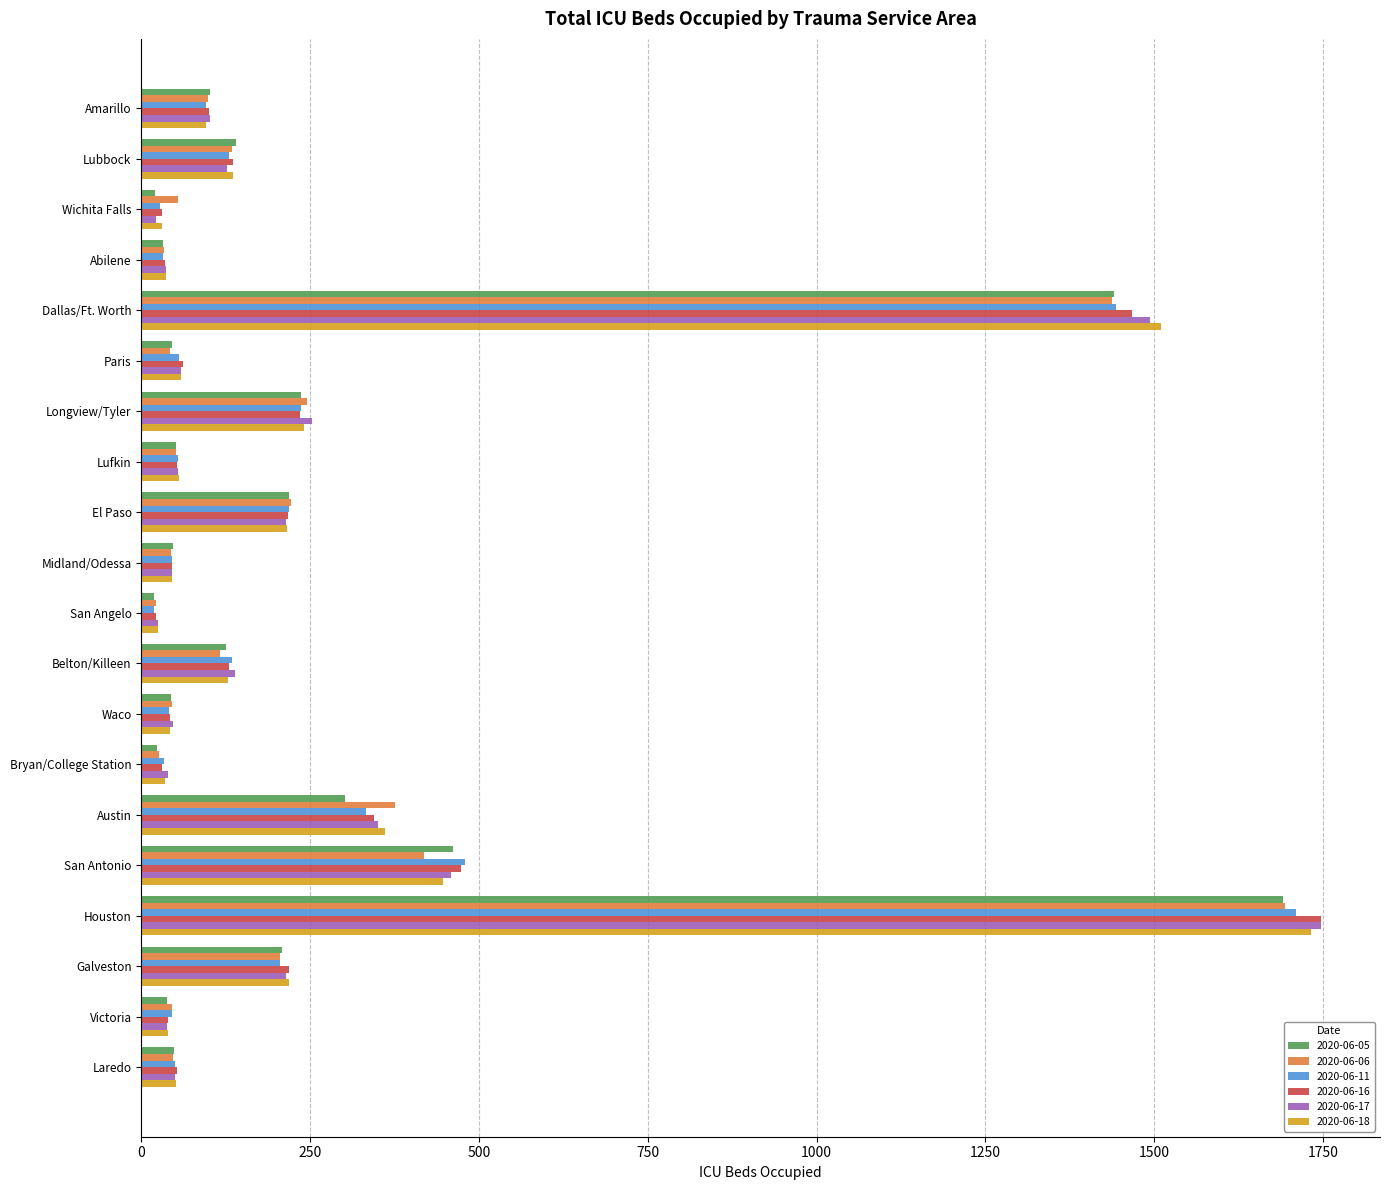

Which category has the highest value in the 2020-06-16 series?

Houston